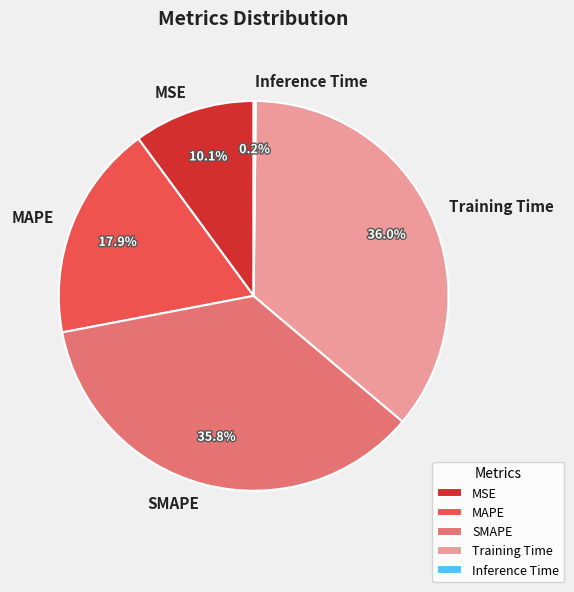

Combined, do MSE and Training Time account for over 50%?

No